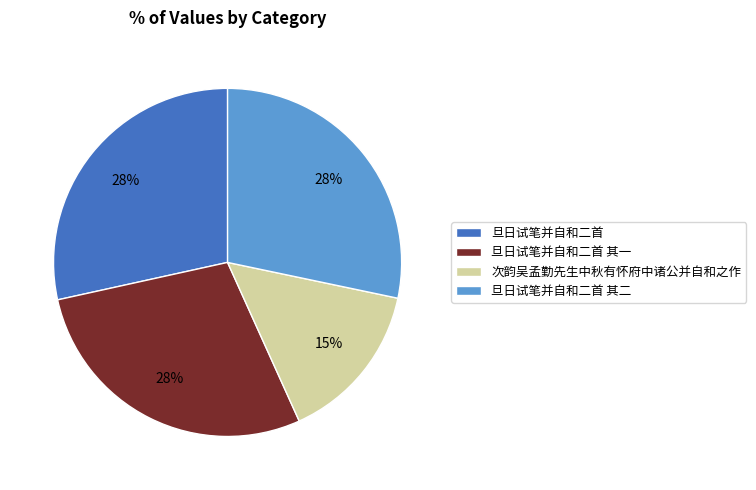

Is the sum of 旦日试笔并自和二首 and 旦日试笔并自和二首 其一 greater than half?

Yes